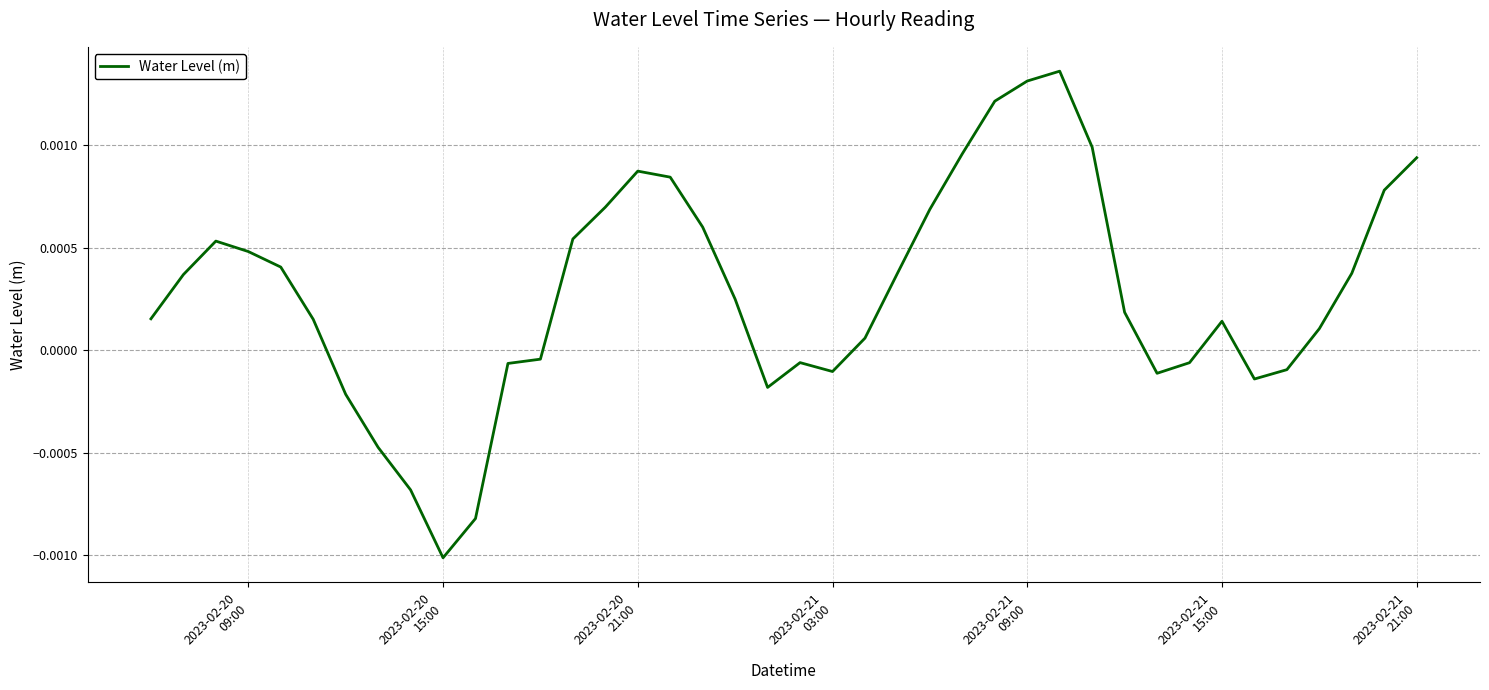

Count the number of values greater than 0.

26